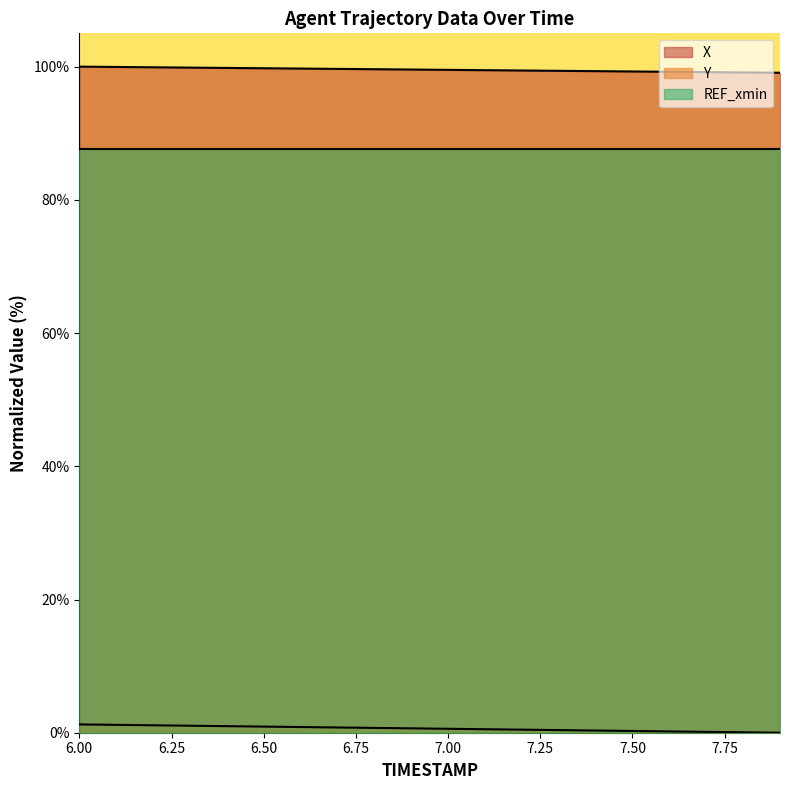

What is the difference between the second highest and minimum values in the X series?

0.9